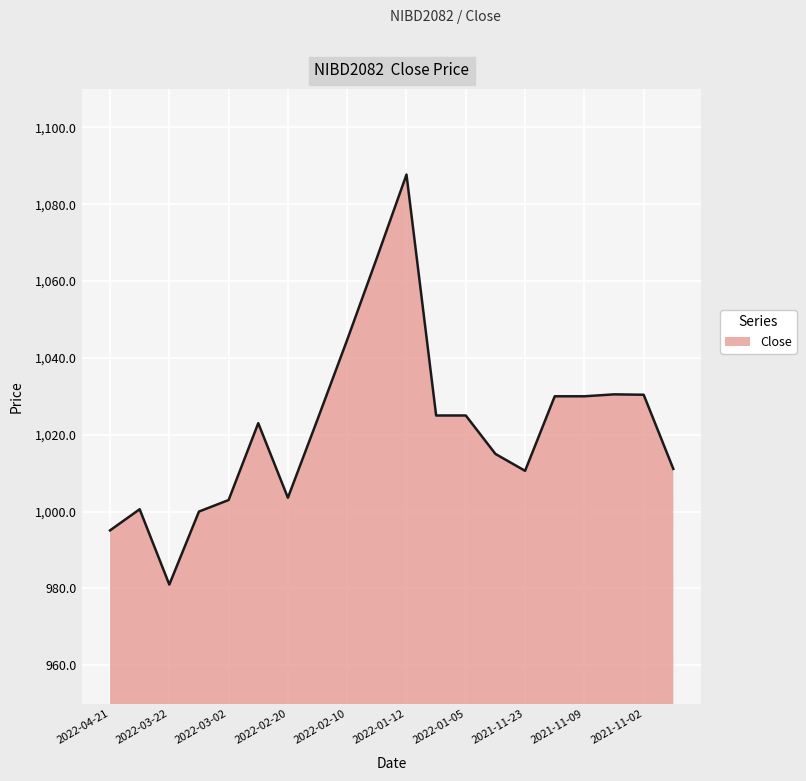

What is the greatest value displayed?

1087.7